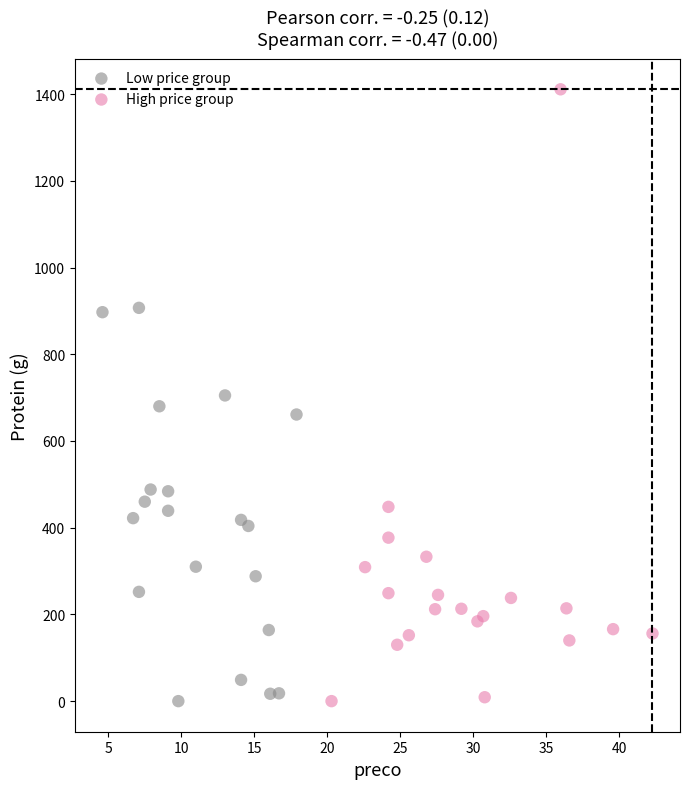

Which series contains the highest Y value?

High price group